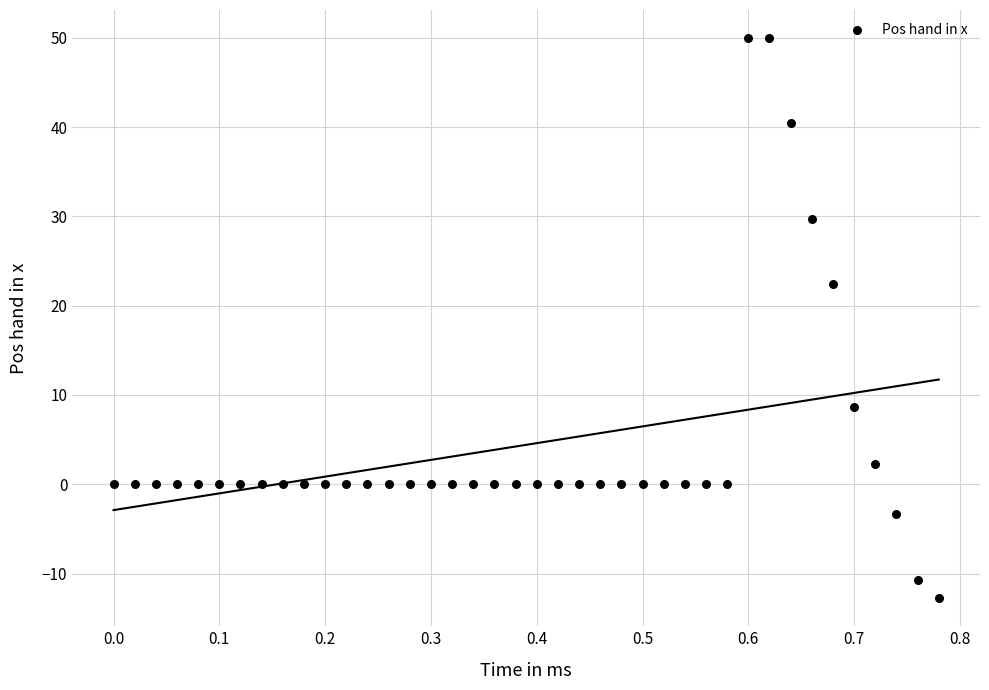

What Y value in the scatter plot is closest to 18?

22.4